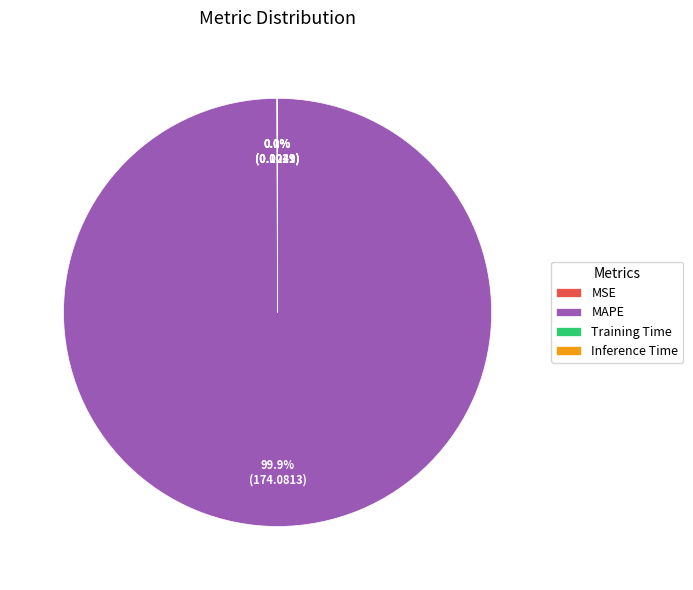

To the nearest percent, what portion does MAPE represent?

100%